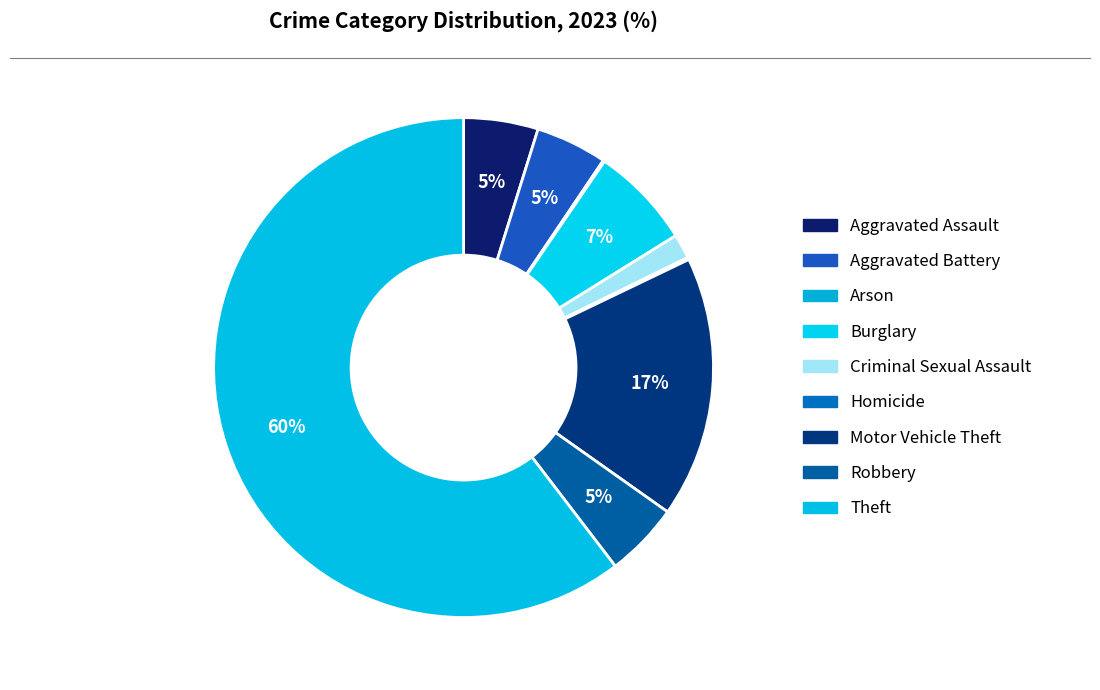

Which category accounts for the majority?

Theft